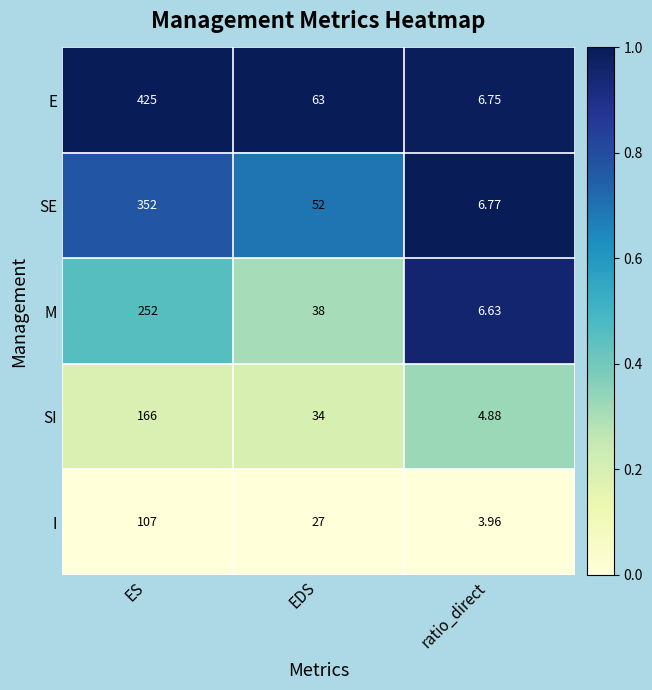

How many categories are shown in the chart?

3